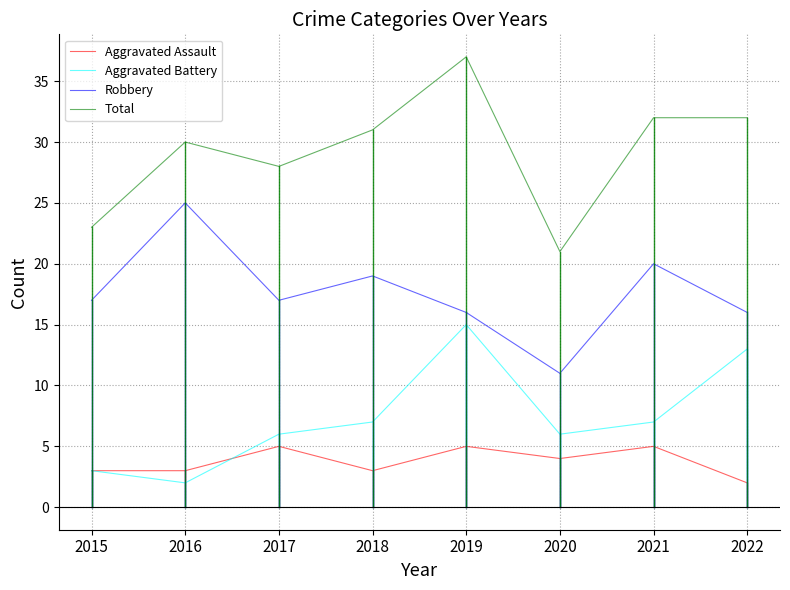

The Total series shows 46 at 2022. True or false?

False